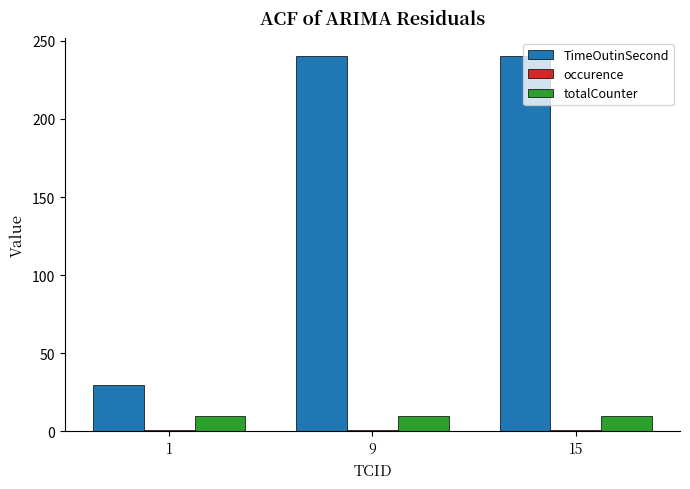

Are the bars horizontal?

No